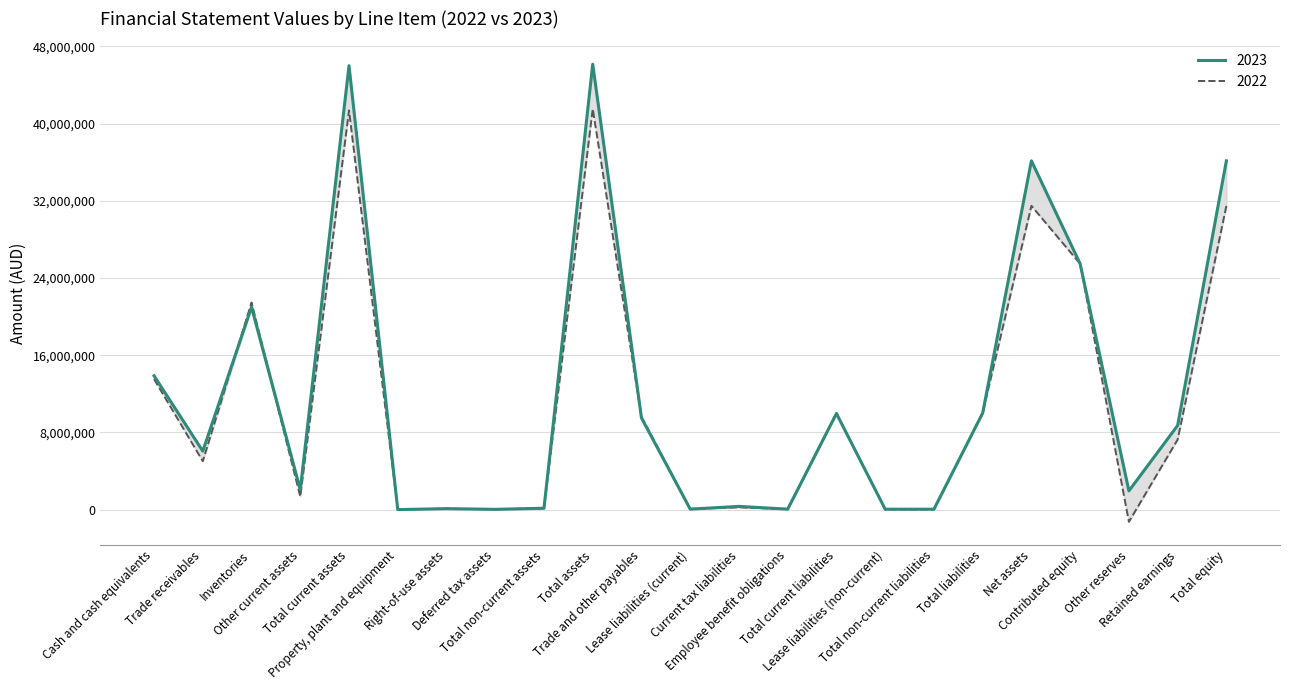

At which category does 2023 reach its first local peak?

Inventories